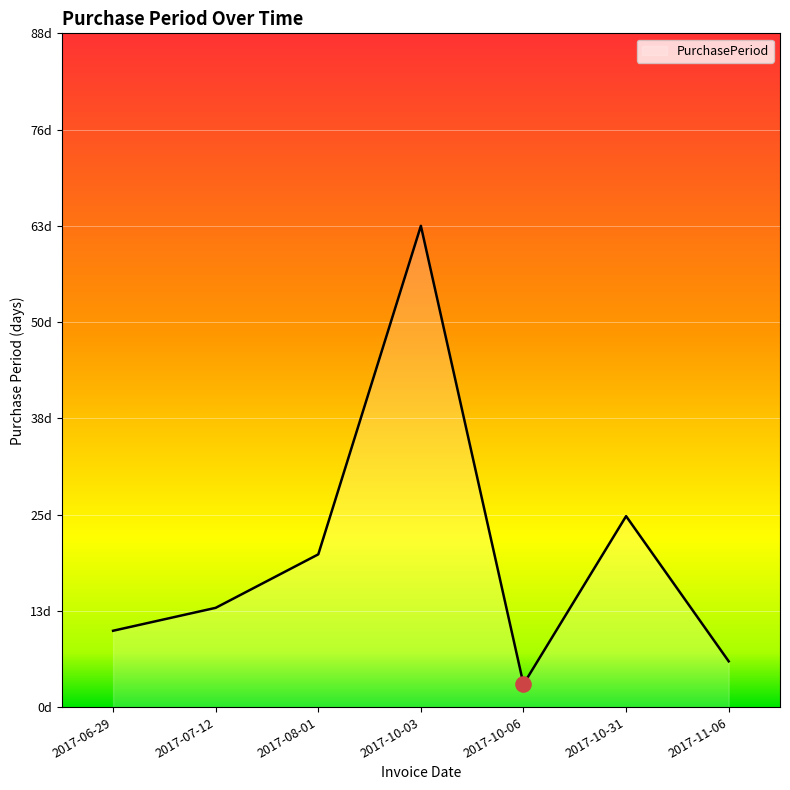

What is the change in value from 2017-07-12 to 2017-08-01?

+7